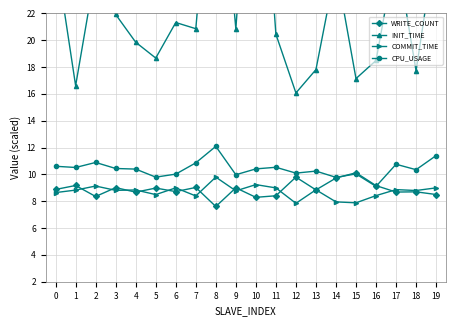

Between which two adjacent categories do WRITE_COUNT and COMMIT_TIME first intersect?

1 and 2